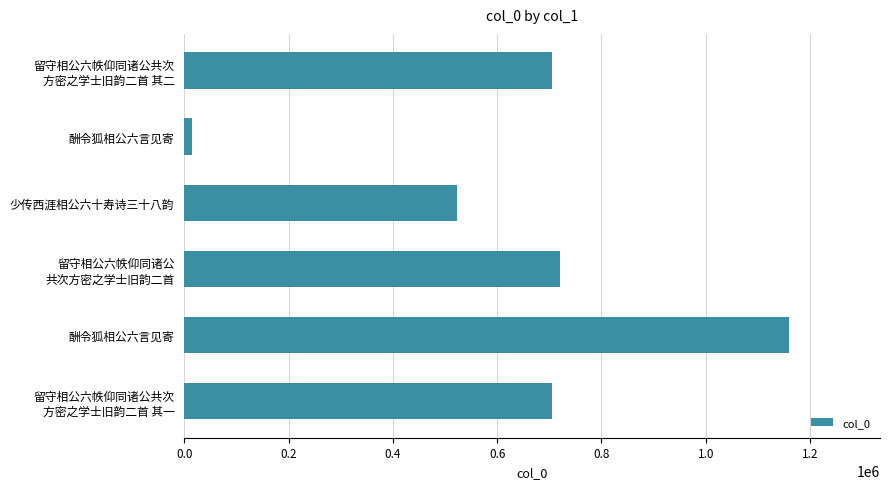

How many data points does each series have?

6